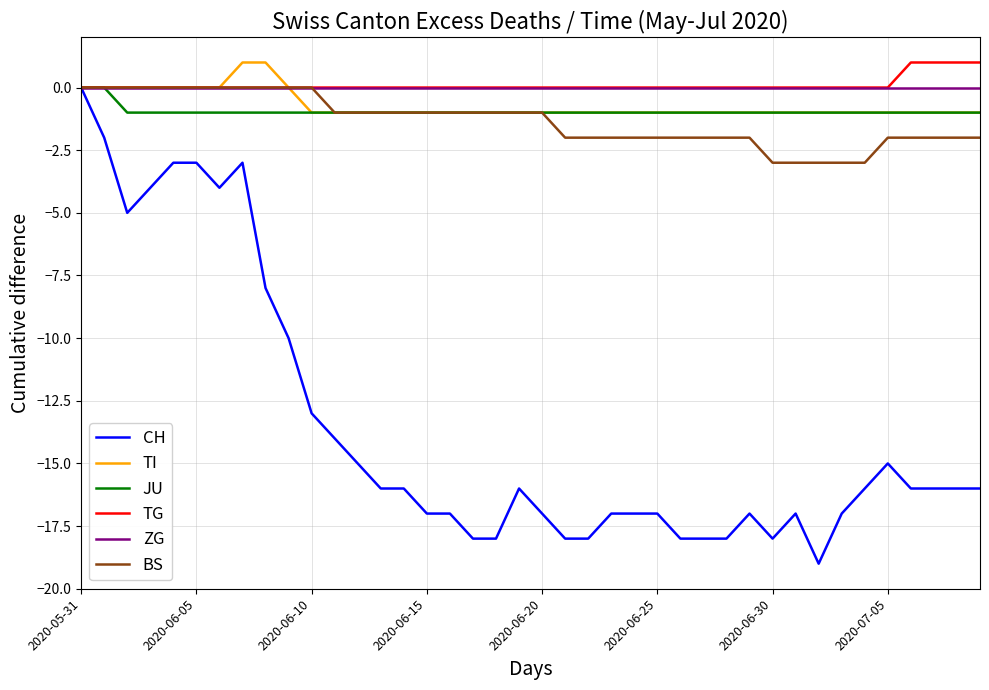

What is the lowest value of the BS series?

-3